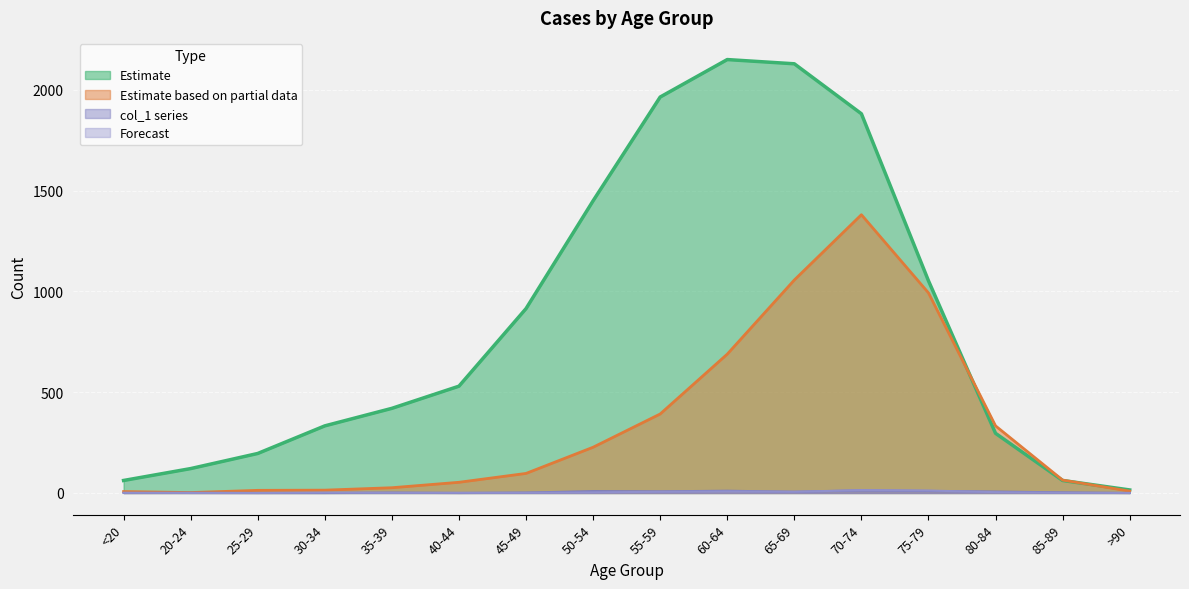

What position from the right is 25-29?

14